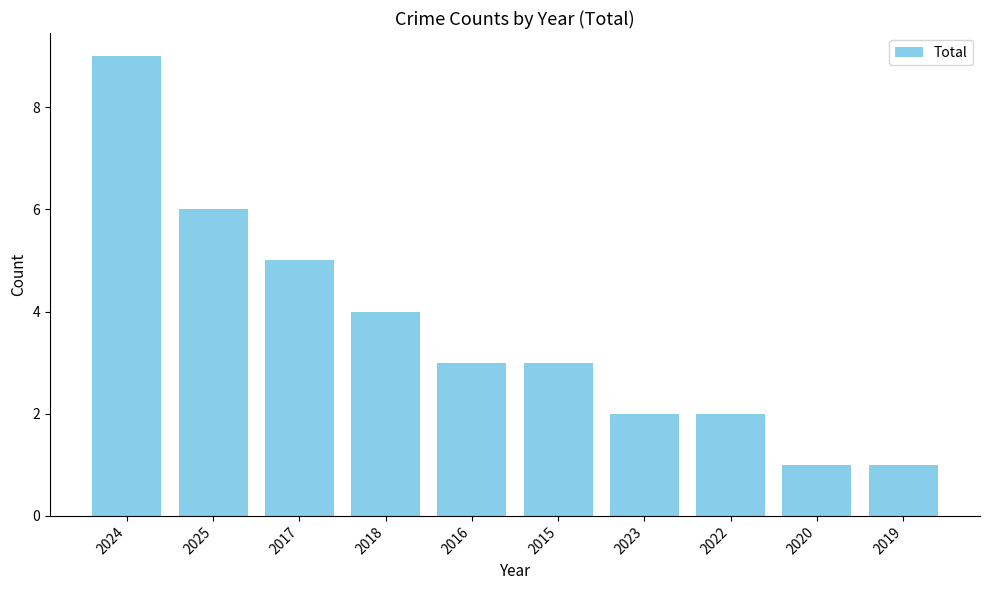

What is the value of the 8th bar from the left?

2